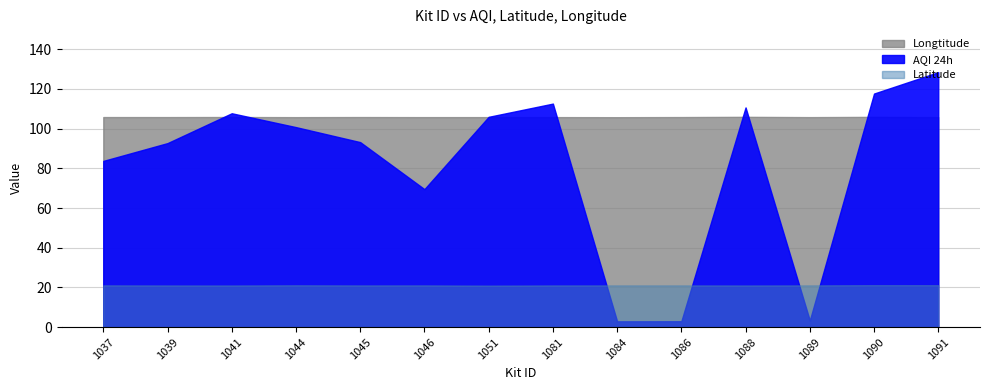

How many lines are shown in the chart?

3